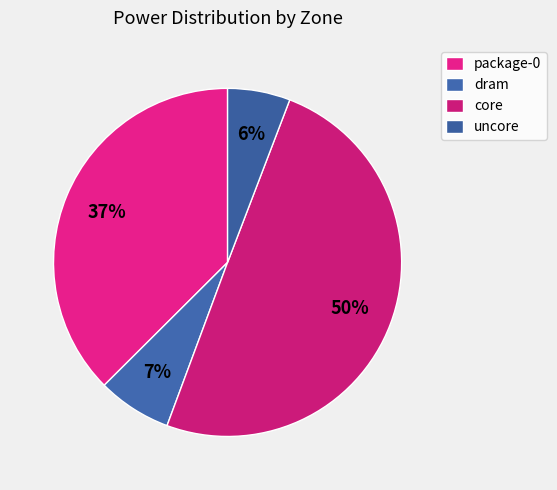

Does any single category account for the majority?

No